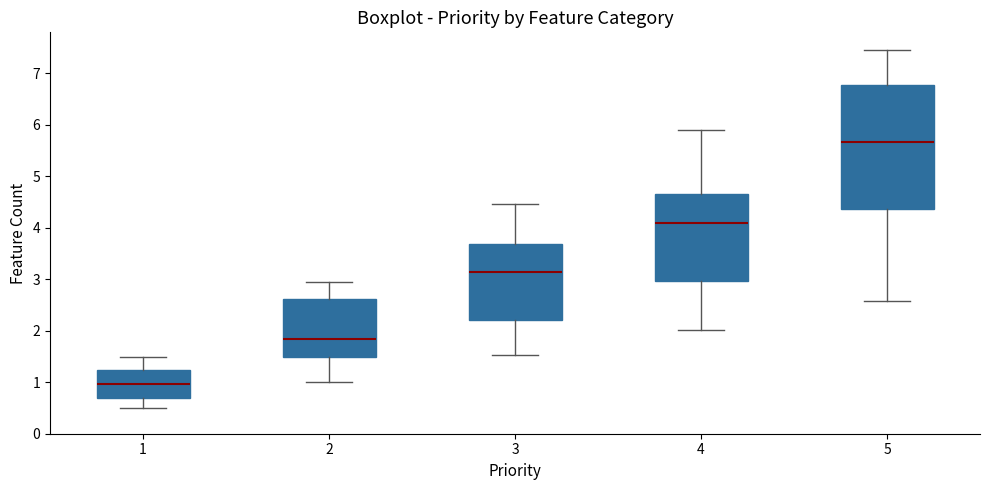

Where is the lower edge of the box at x = 3 on the y-axis? The values are not printed on the chart, so give them approximately, as read against the axis.

2.2